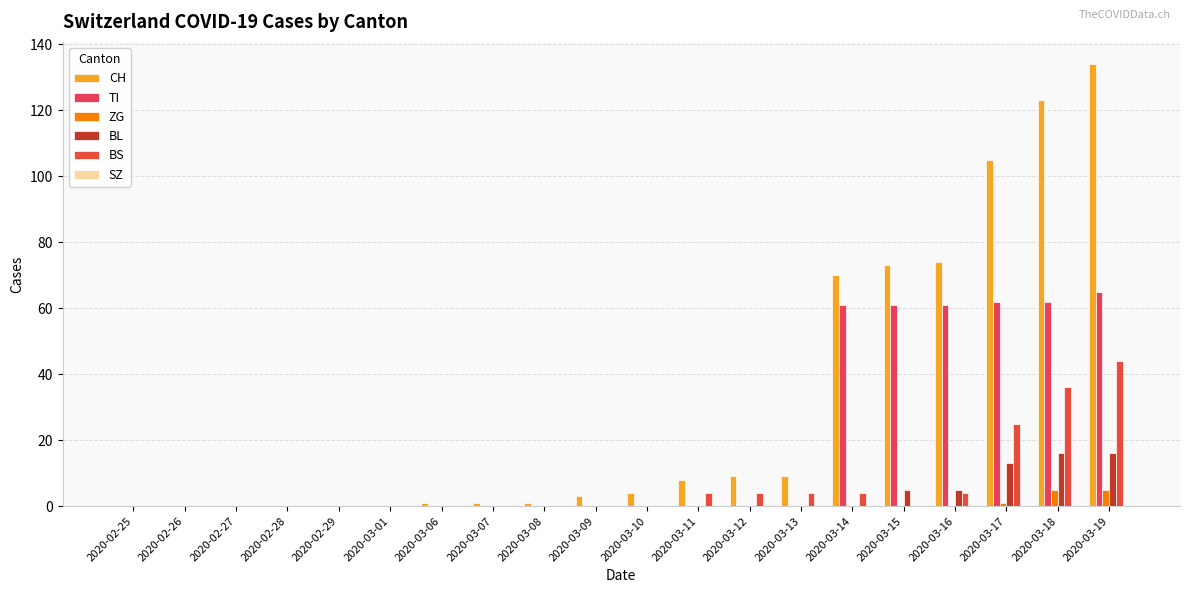

What is the spread (max minus min) of values at 2020-03-14?

70